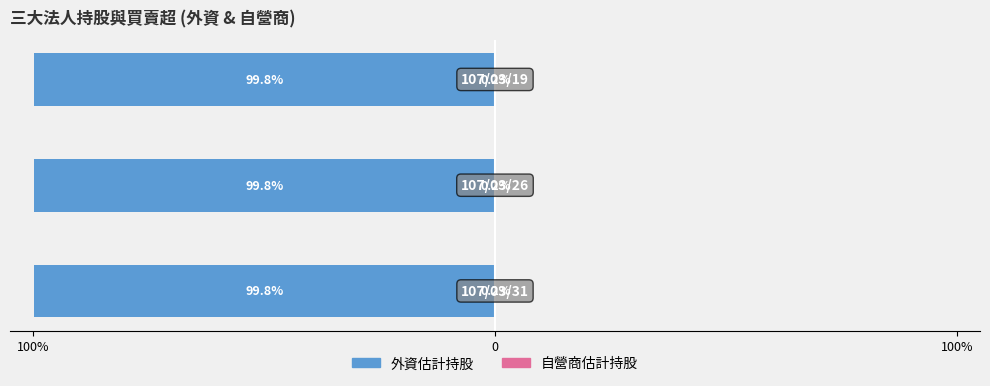

Reading left to right, what are all the values shown in this chart?

外資估計持股: 100%=-99.8	0=-99.8	100%=-99.8
自營商估計持股: 100%=0.2	0=0.2	100%=0.2